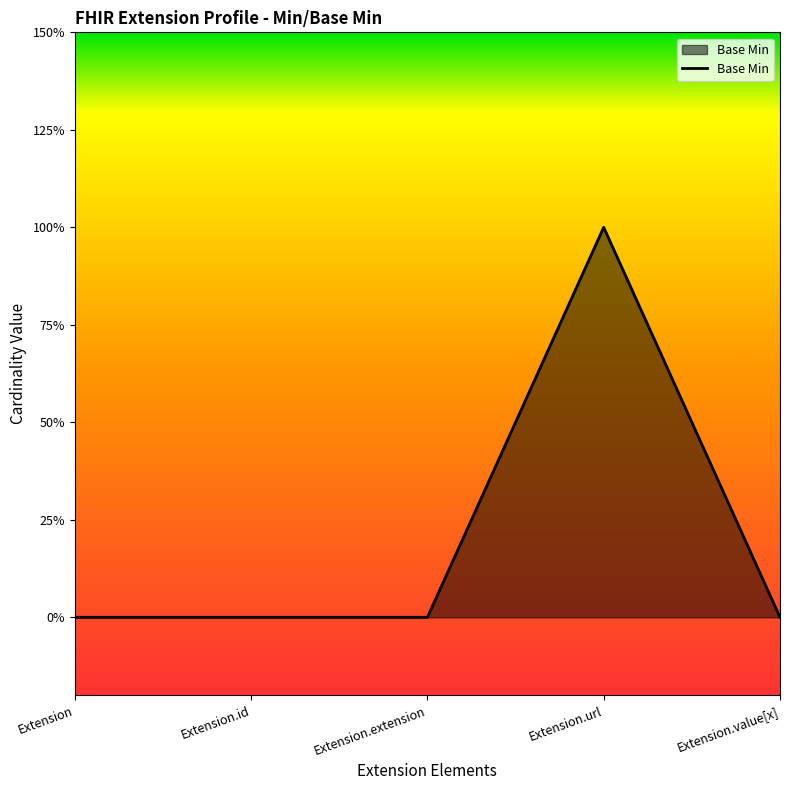

Reading left to right, extract all data points from this chart.

Extension=0	Extension.id=0	Extension.extension=0	Extension.url=1	Extension.value[x]=0